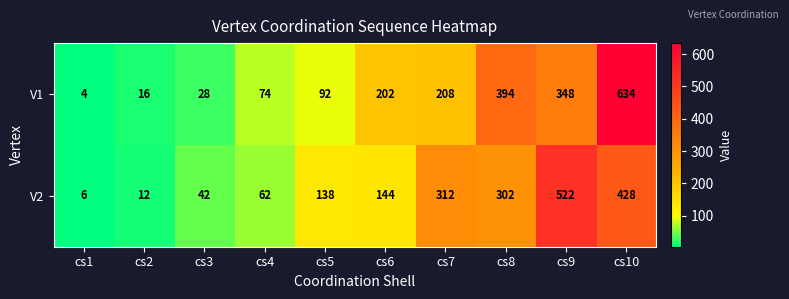

What is the difference between the maximum and second lowest values in the V2 series?

510